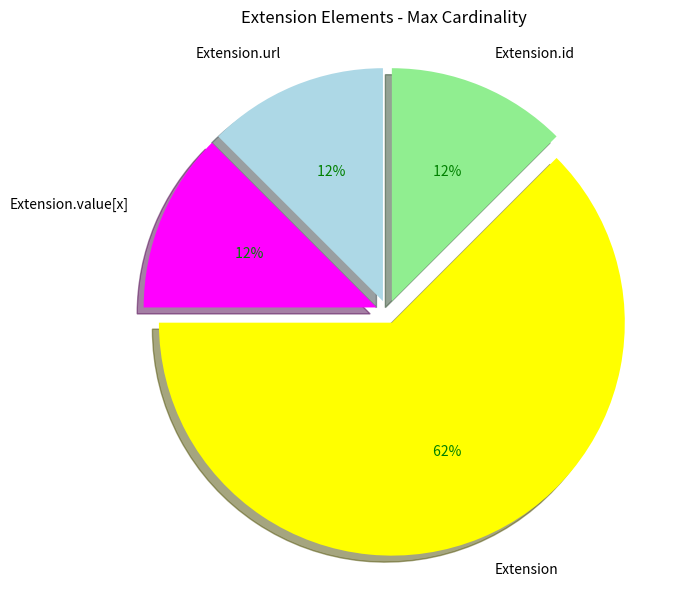

How many segments does this pie chart have?

4